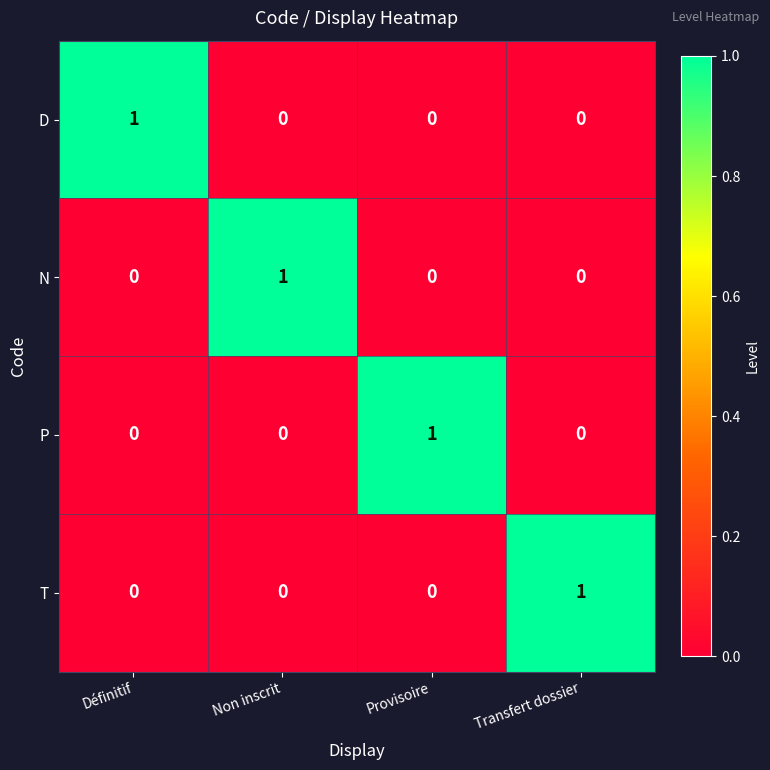

Count the number of categories in the chart.

4